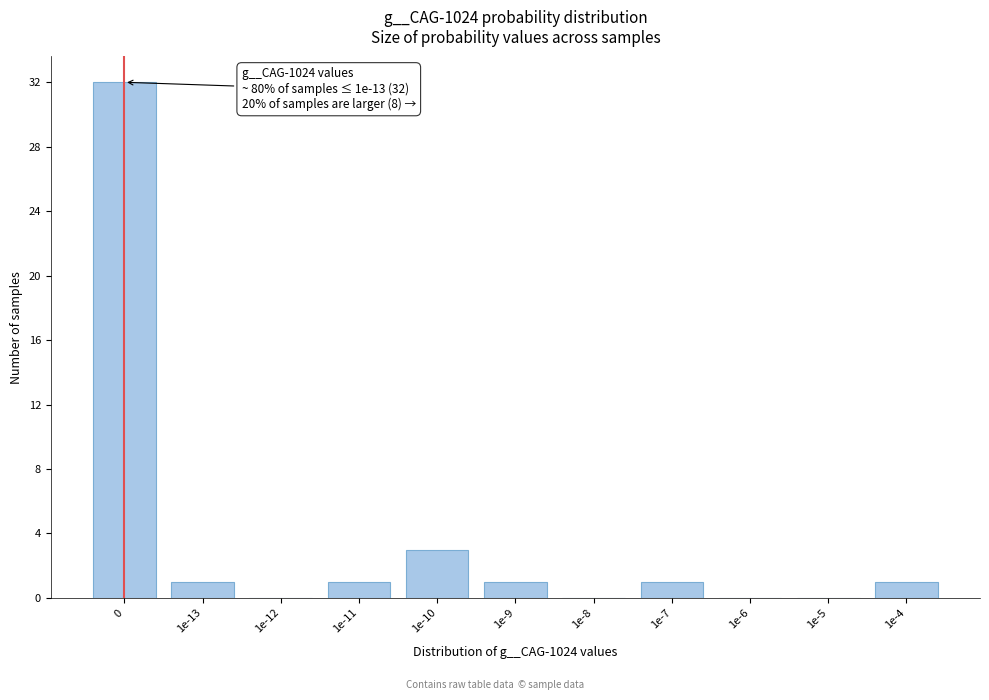

Reading left to right, list all the values displayed in this chart.

0=32	1e-13=1	1e-12=0	1e-11=1	1e-10=3	1e-9=1	1e-8=0	1e-7=1	1e-6=0	1e-5=0	1e-4=1